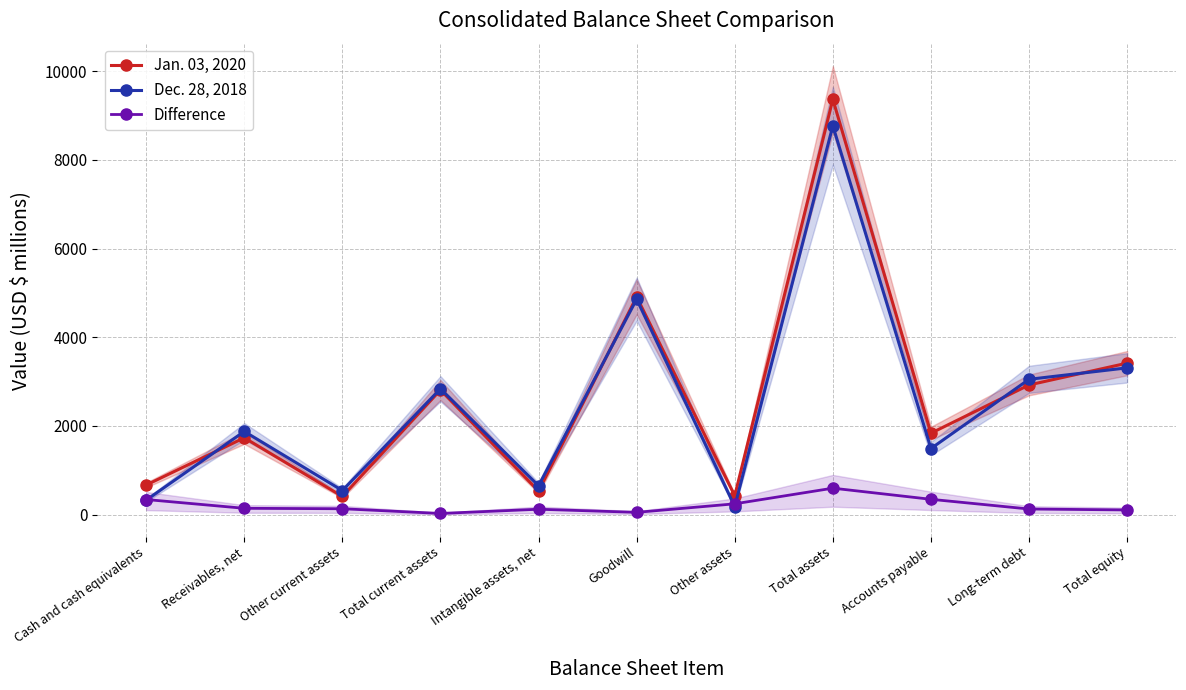

What is the total value across all series at Goodwill?

9824